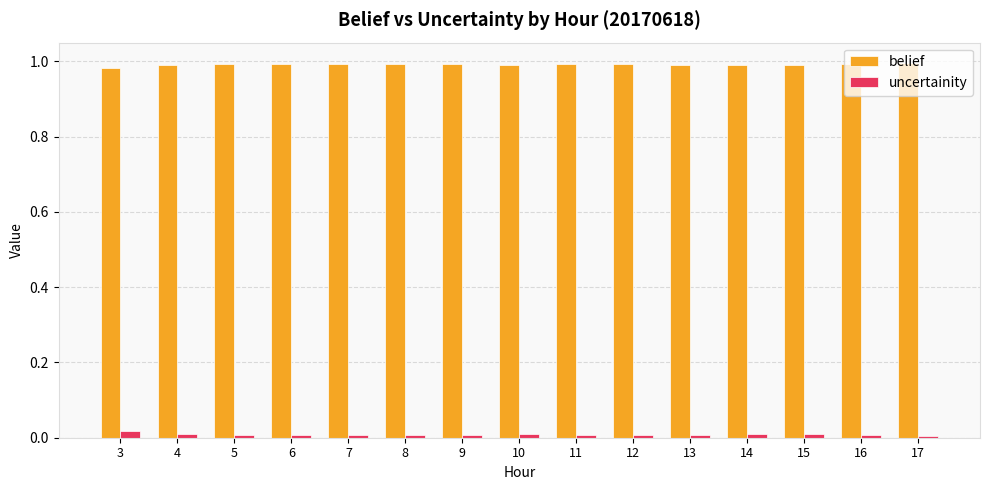

Is the value of uncertainity at 9 greater than the value of belief at 4?

No